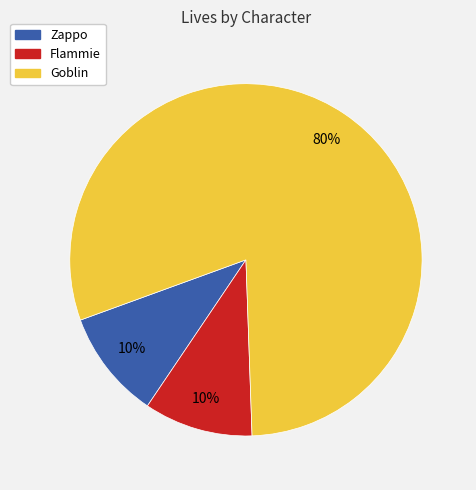

Which category has the biggest portion of the pie?

Goblin